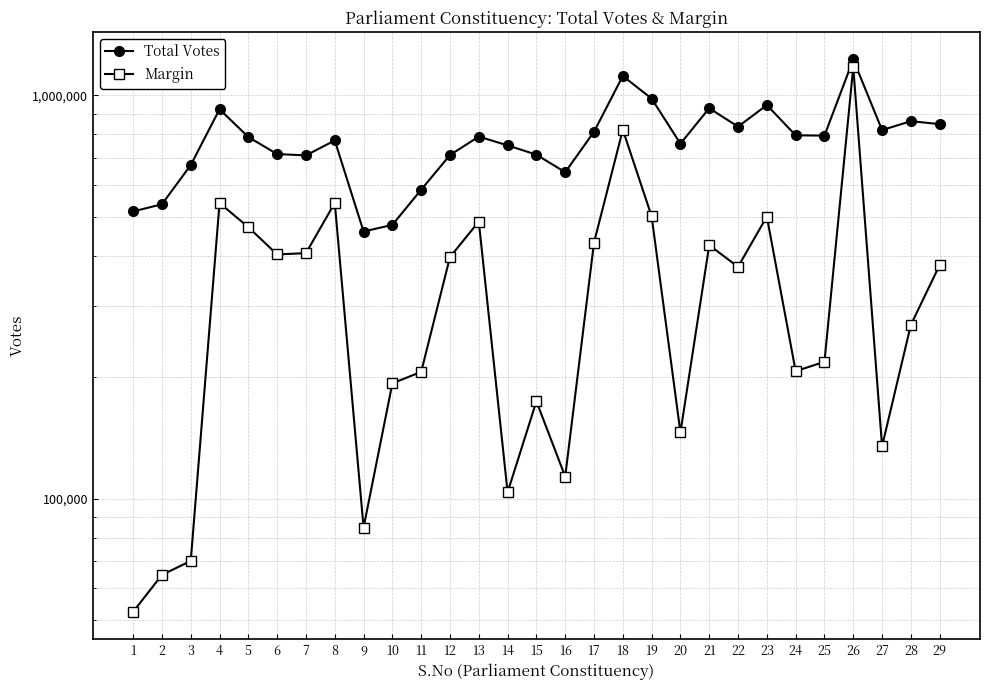

What is the difference between the Margin values at 13 and 24?

279442